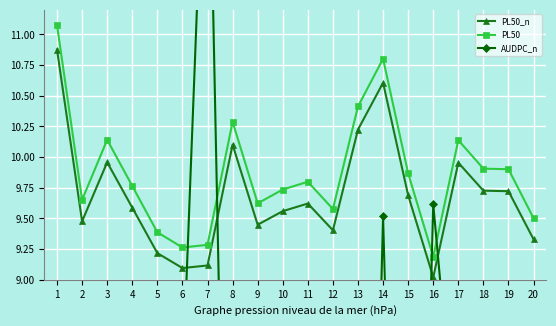

Which series changed the most between 8 and 20?

PL50